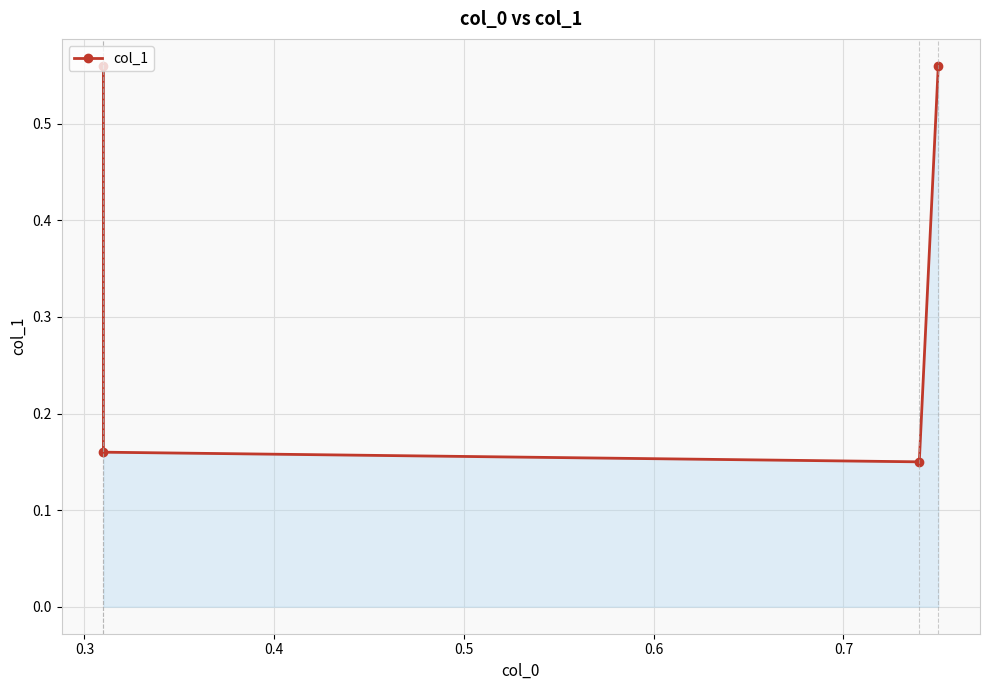

True or false: the data has more than 0 interior local peaks.

False